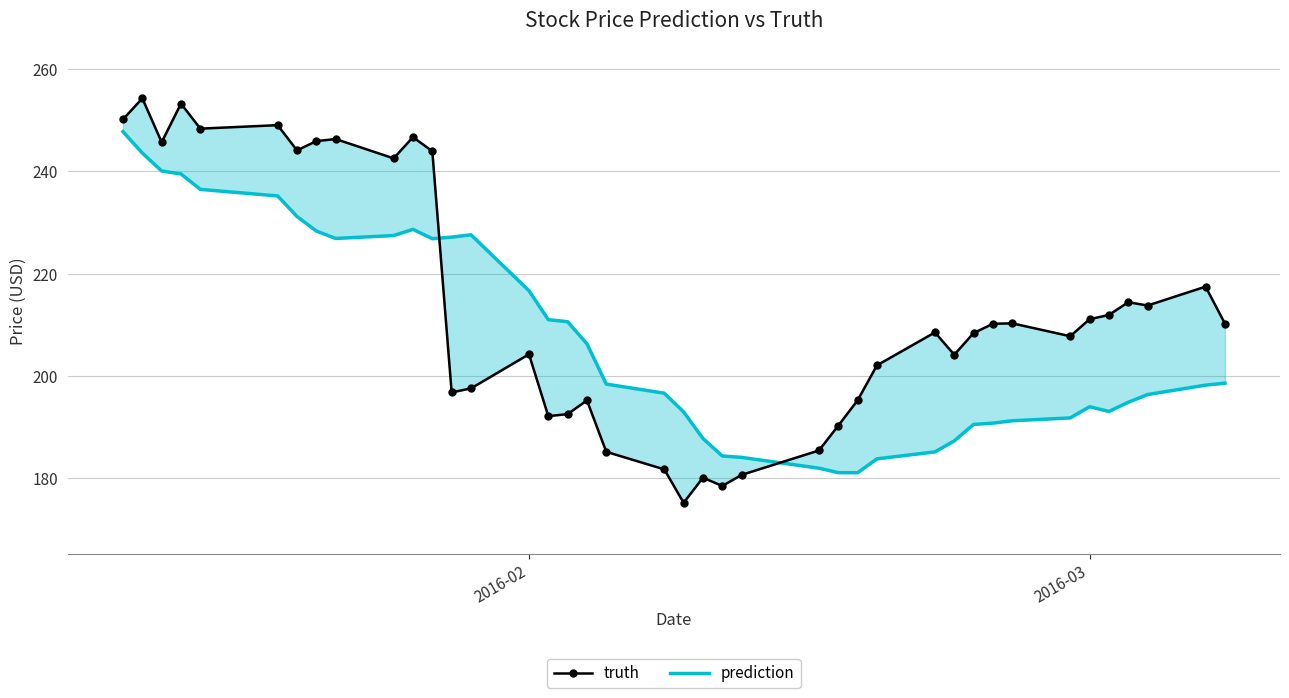

What is the average value of the prediction series?

207.3